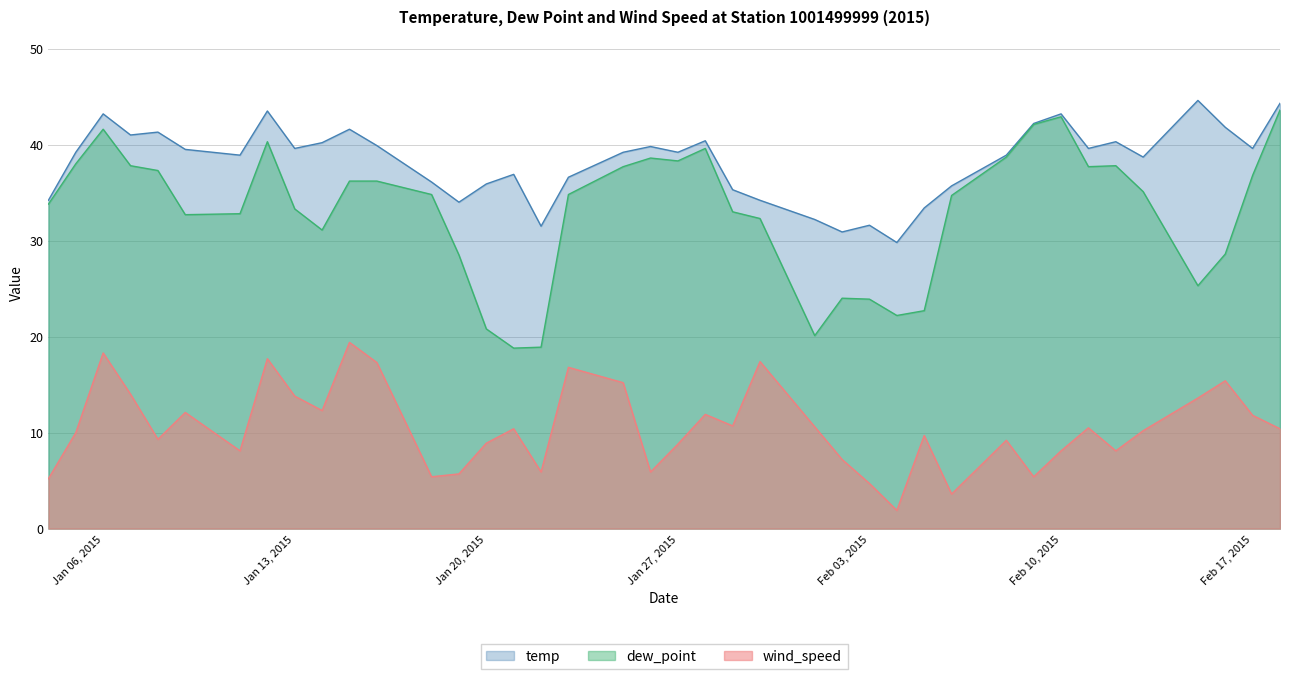

Rank the series by their average value, from highest to lowest.

temp, dew_point, wind_speed